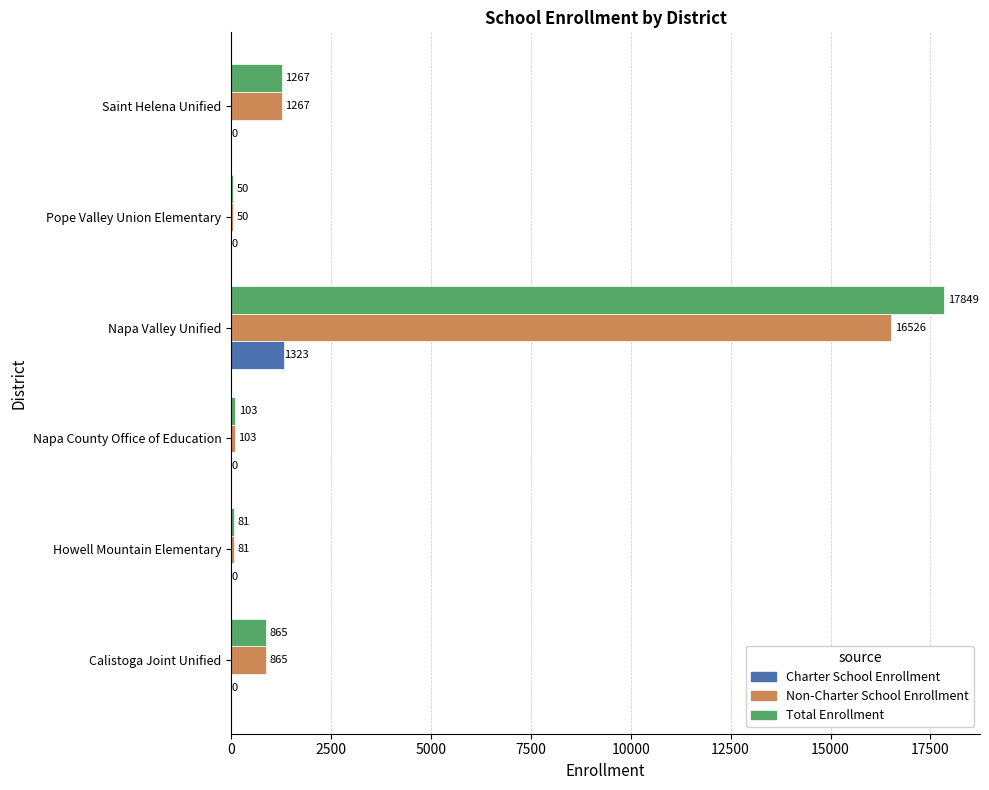

What is the sum of all Total Enrollment values?

20215